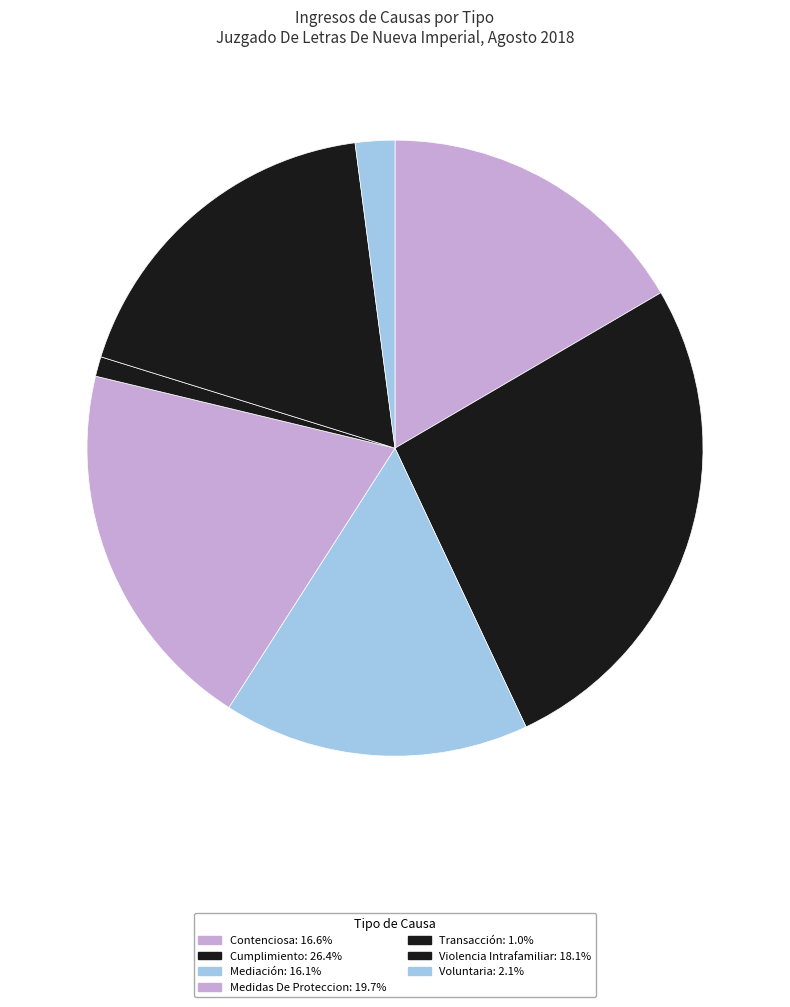

Between Mediación and Cumplimiento, which is larger?

Cumplimiento